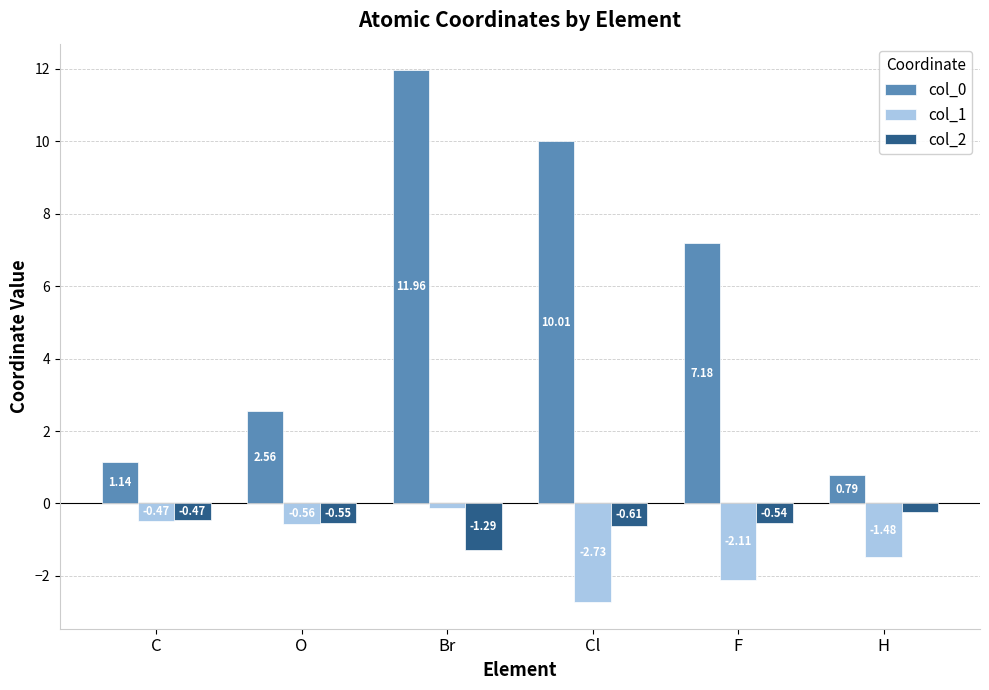

What is the sum of all col_0 values?

33.6